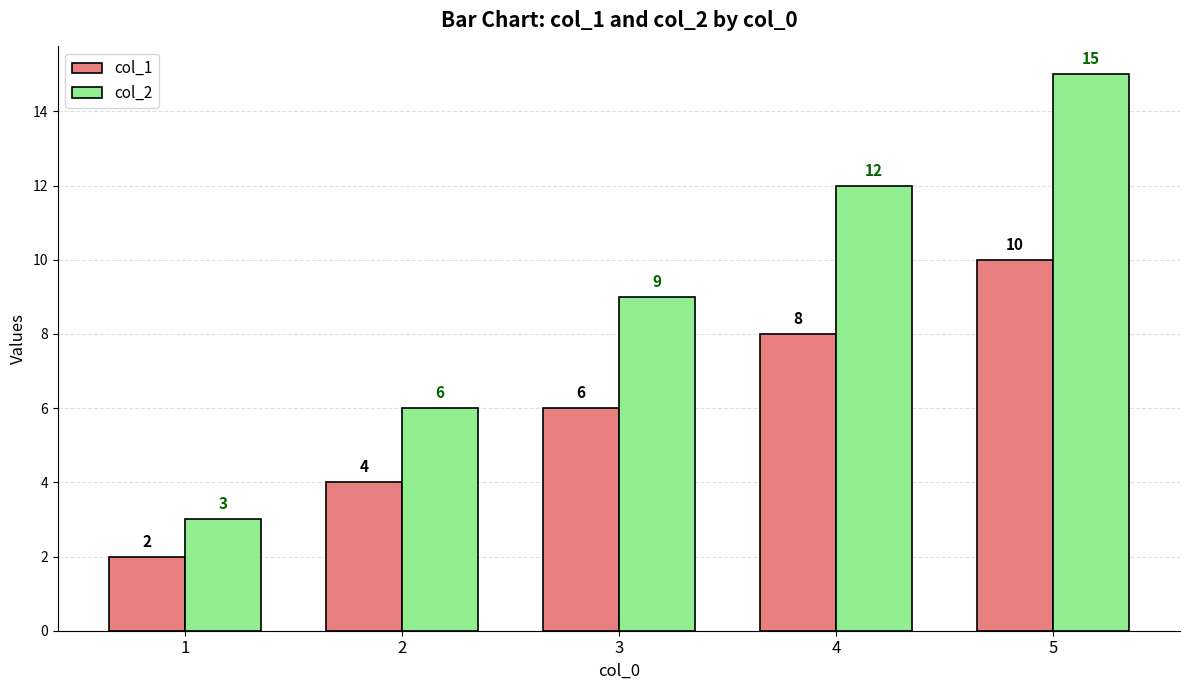

At 3, list the series in order from largest to smallest.

col_2, col_1